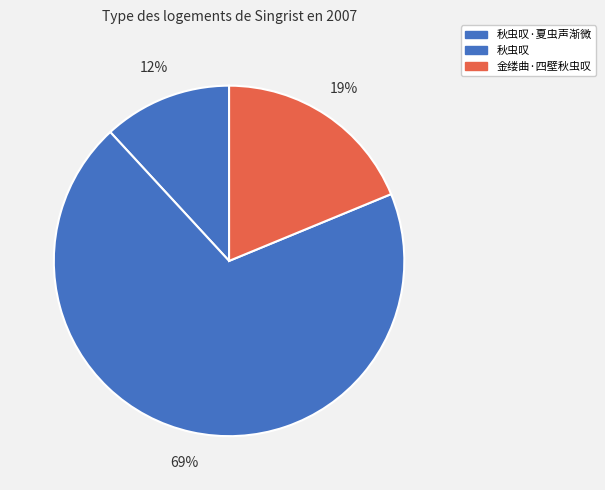

True or false: 秋虫叹 accounts for 69% of the total.

True